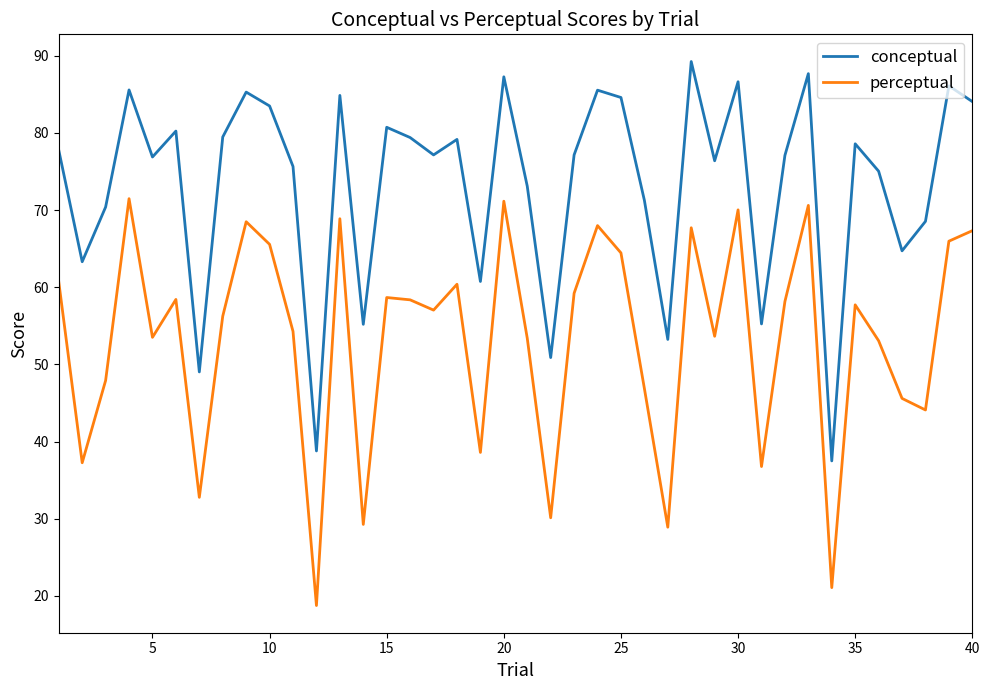

What is the minimum value shown in the chart?

18.8